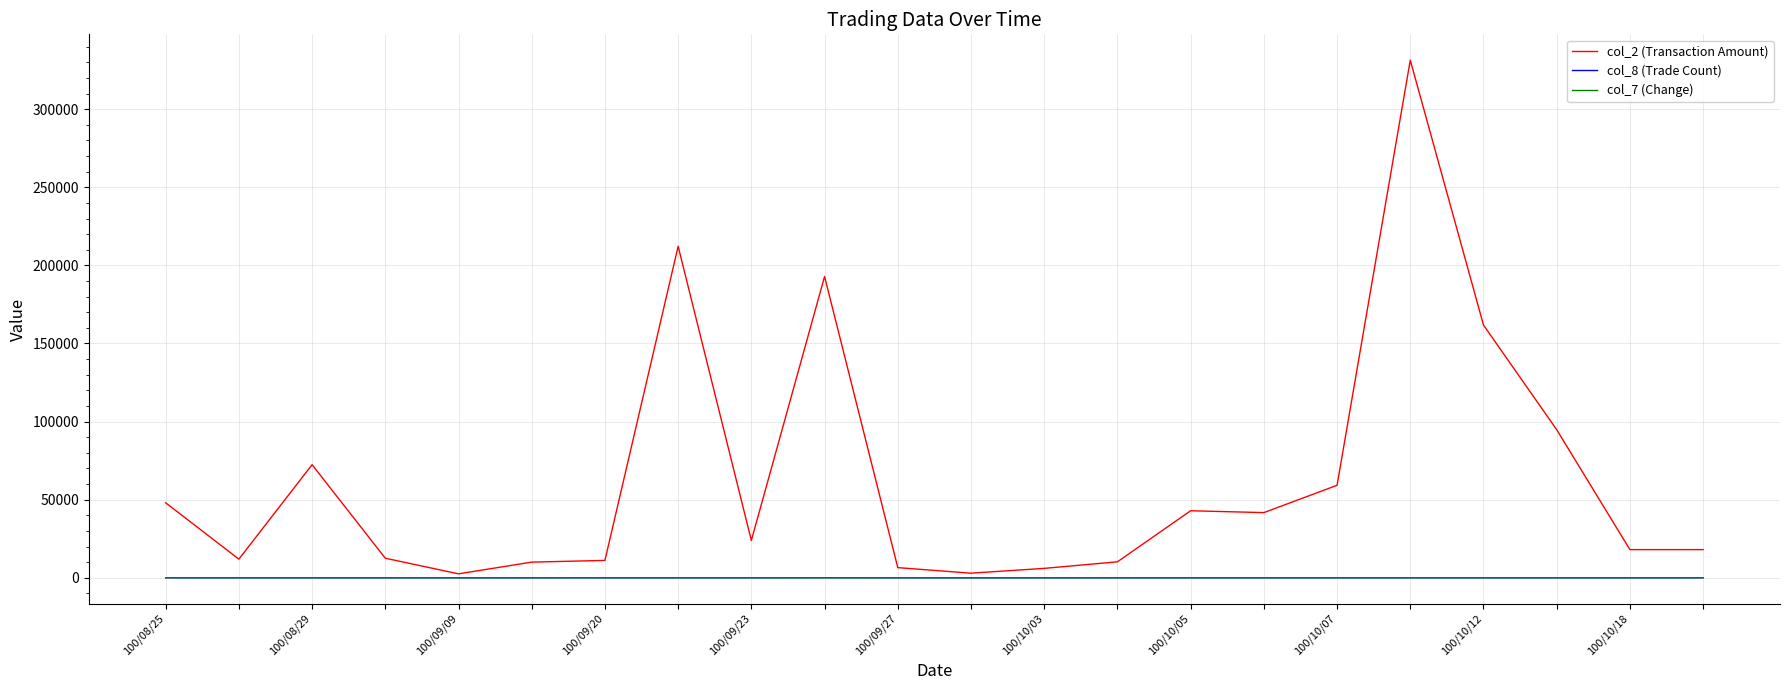

True or false: col_2 (Transaction Amount) has more than 1 points higher than both neighbors.

True